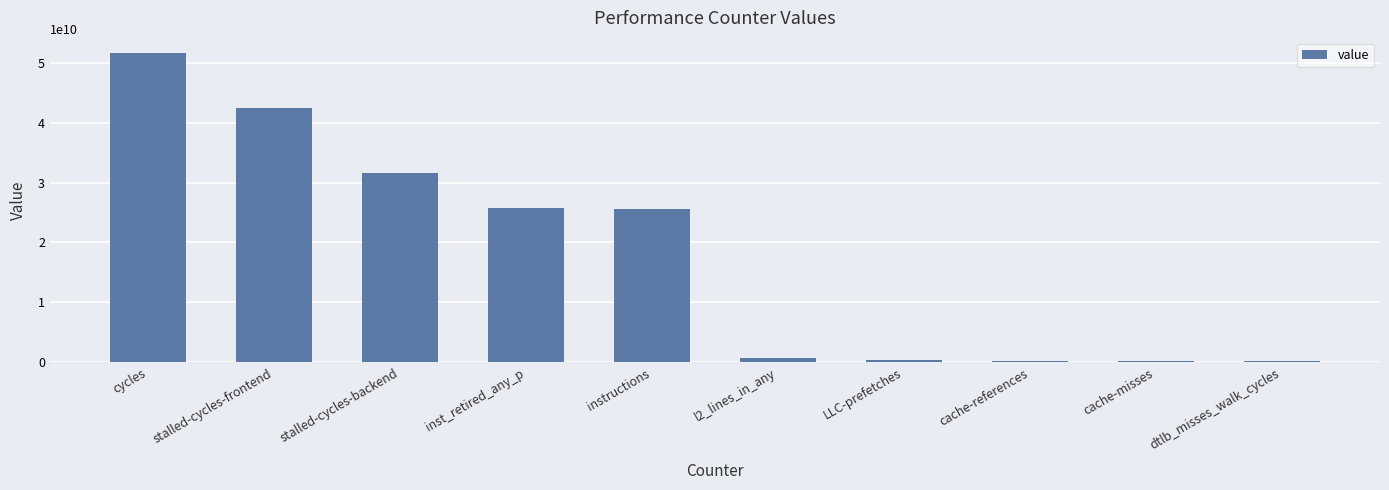

What is the change in value from cycles to instructions?

-26022549551